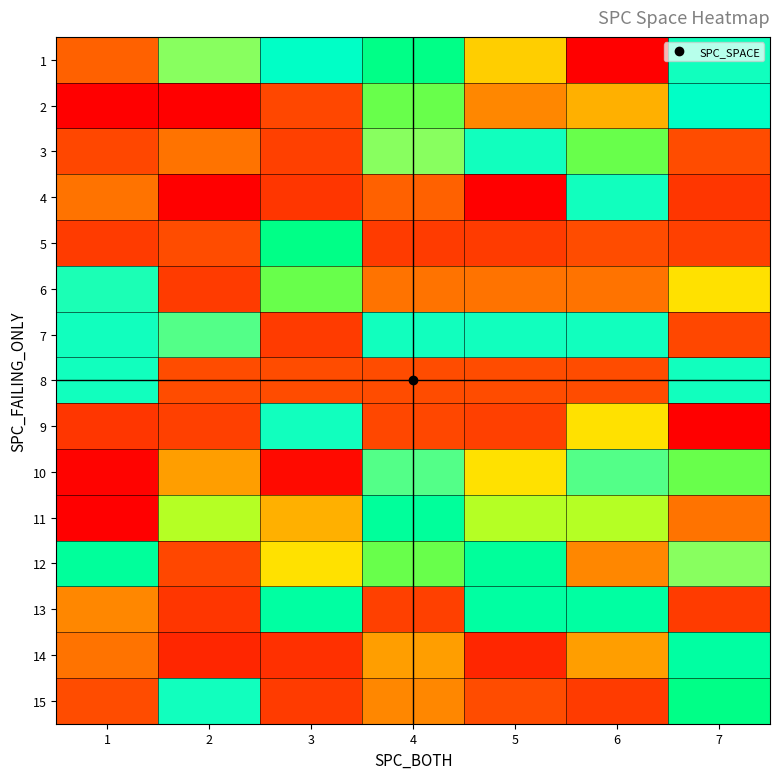

At how many categories does at least one series exceed 106?

6